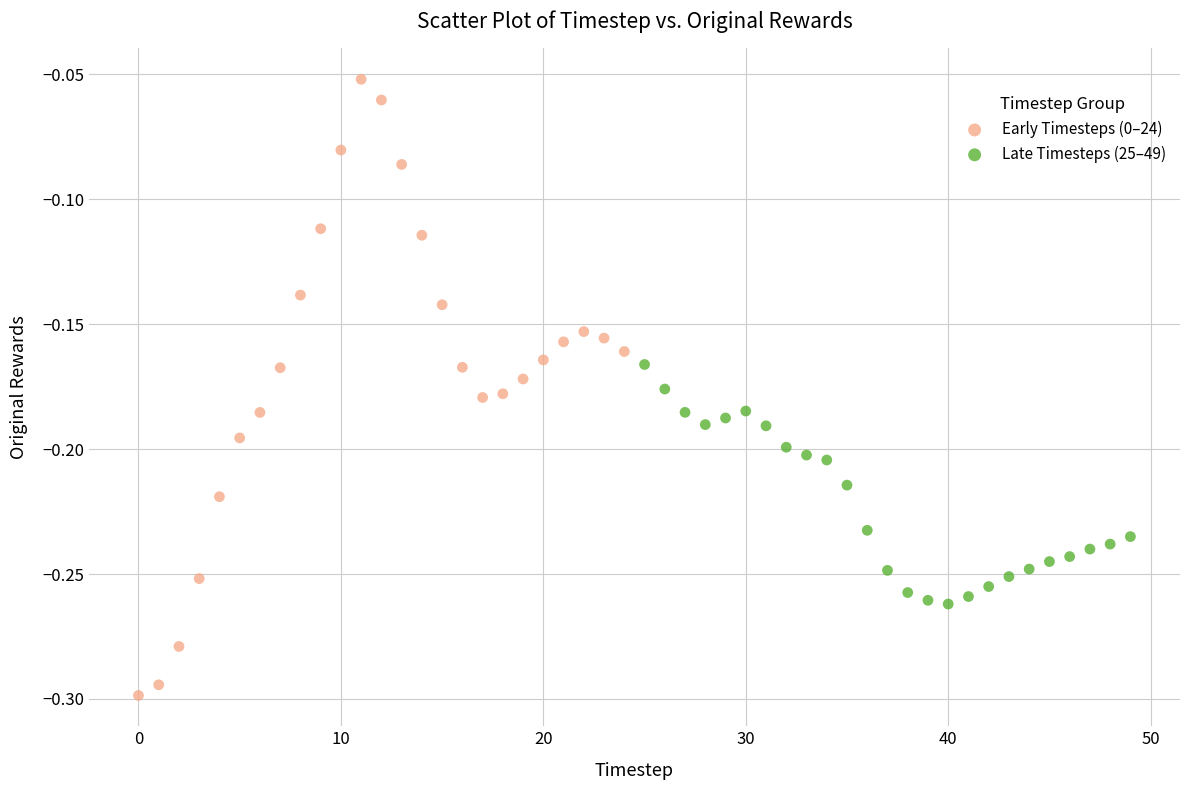

Which series contains the highest Y value?

Early Timesteps (0–24)